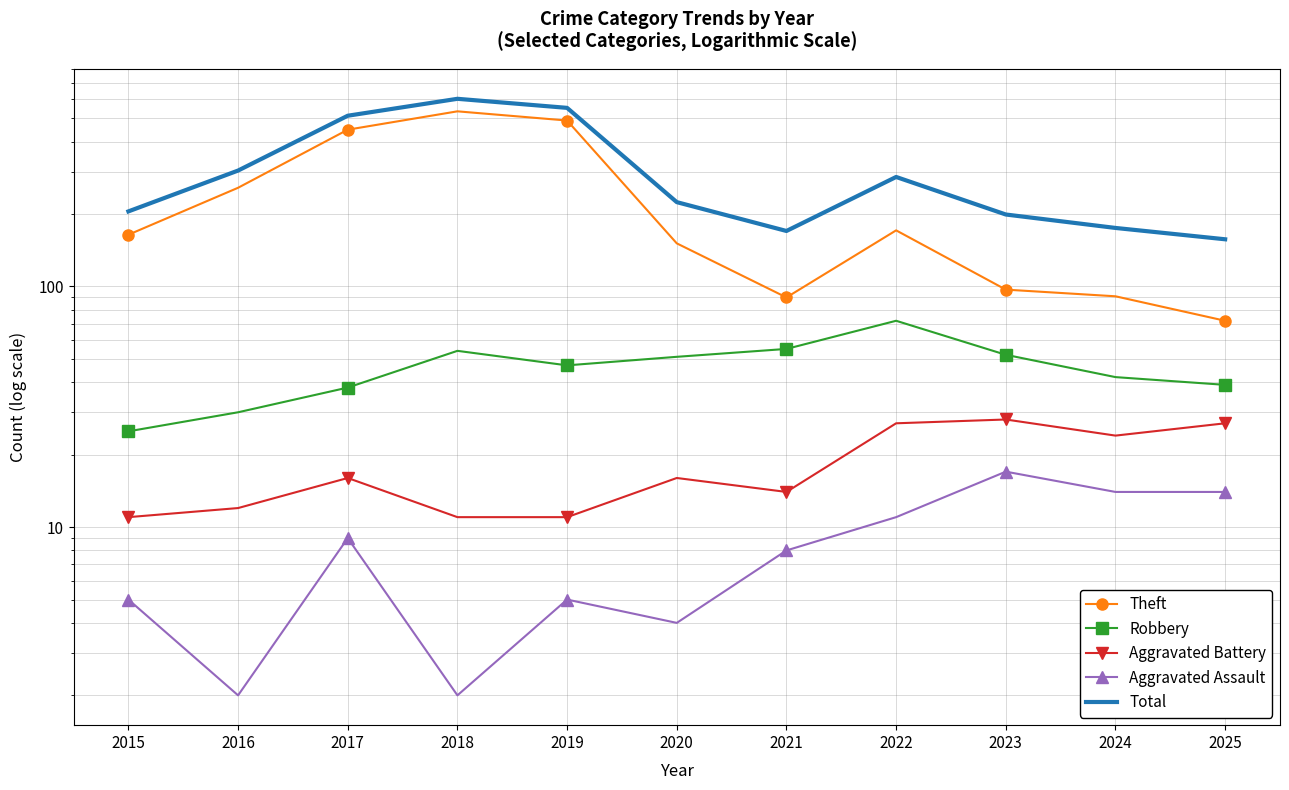

The value of Aggravated Assault at 2017 is 9. True or false?

True